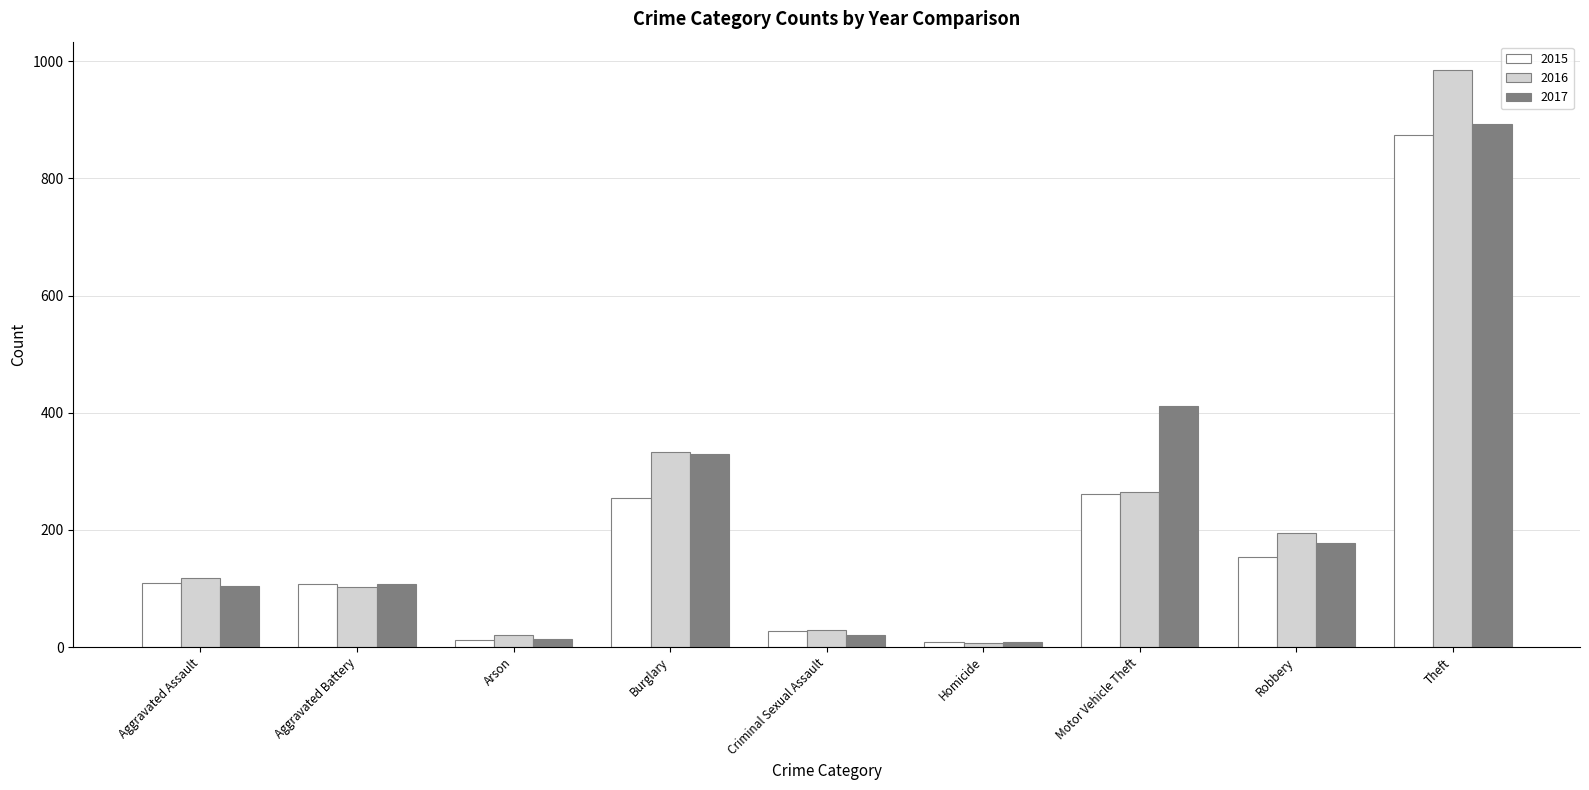

Rank the series by their maximum value, from highest to lowest.

2016, 2017, 2015